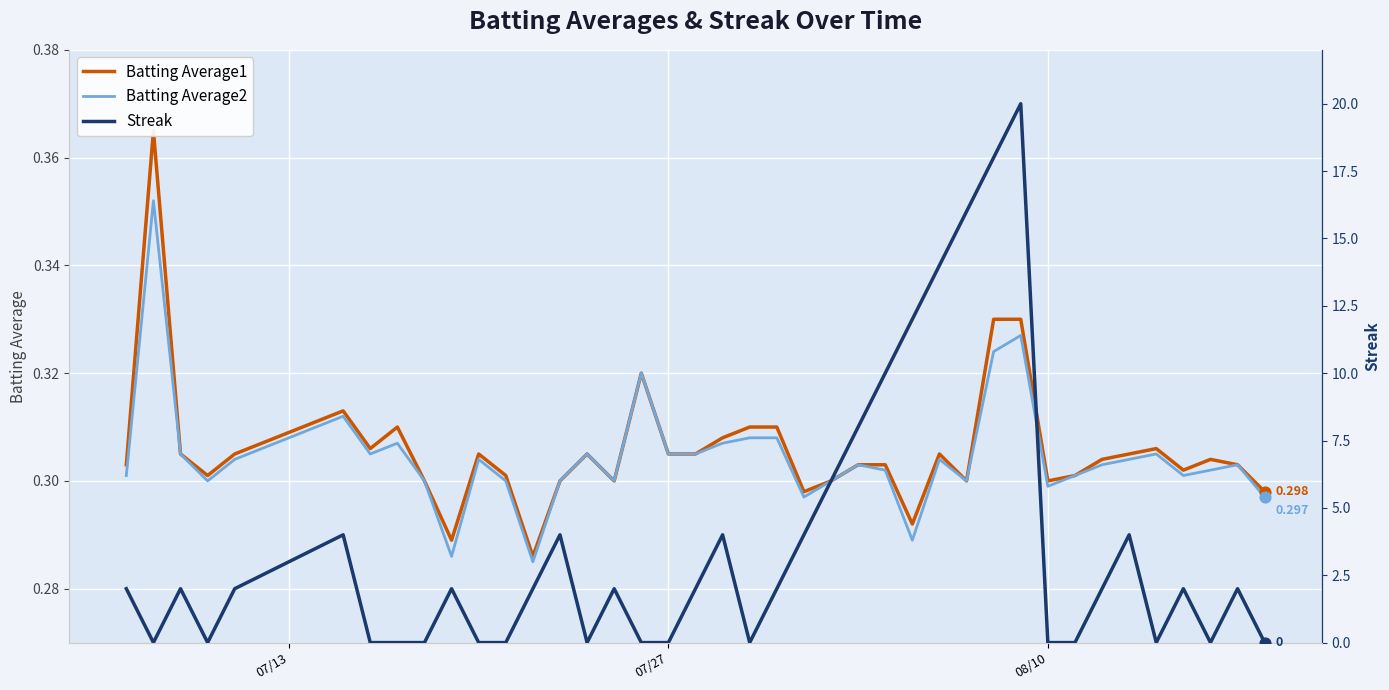

What are all the series names shown in the legend?

Batting Average1, Batting Average2, Streak